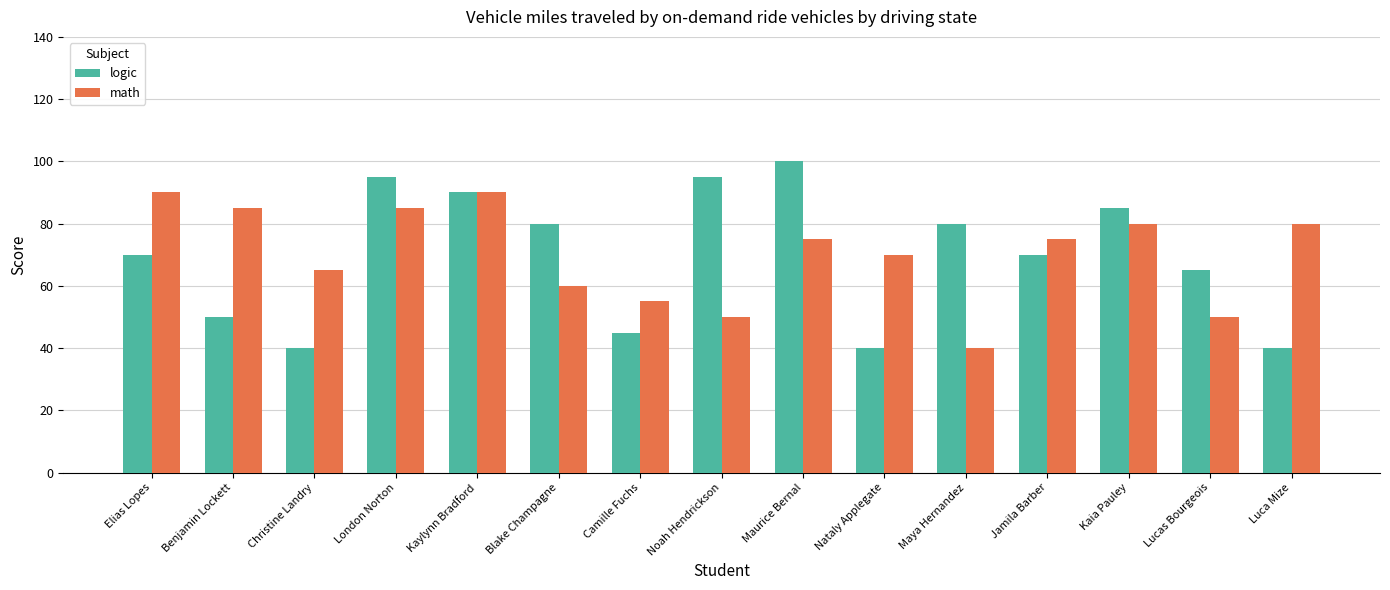

Is the value of math at Jamila Barber greater than the value of logic at Noah Hendrickson?

No